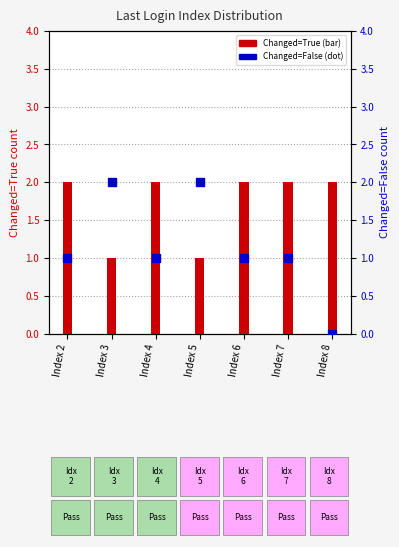

Which series contains the lowest Y value?

Changed=False